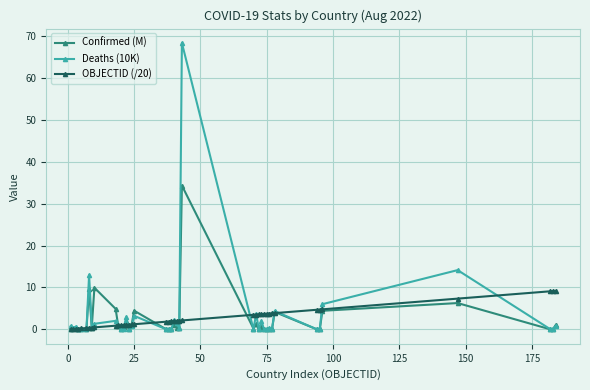

What is the maximum value for Deaths (10K)?

68.3